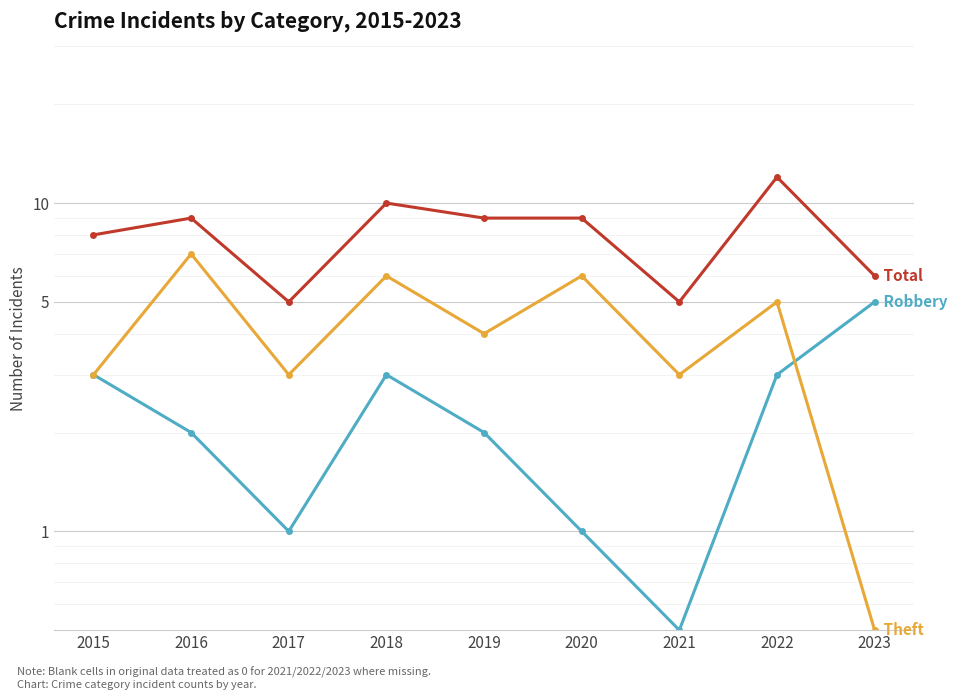

Which series has the largest range (max minus min)?

Total